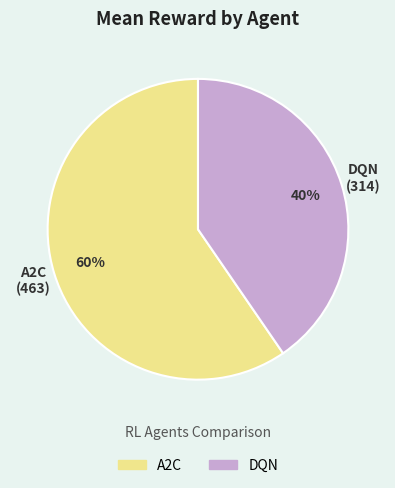

Which category has the smallest portion of the pie?

DQN